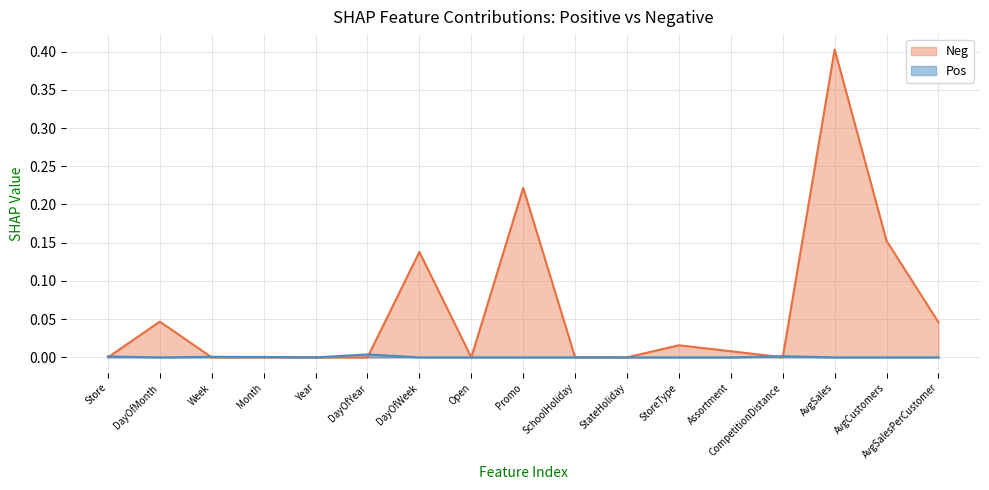

Is it true that Neg equals 0.0 at Month?

True